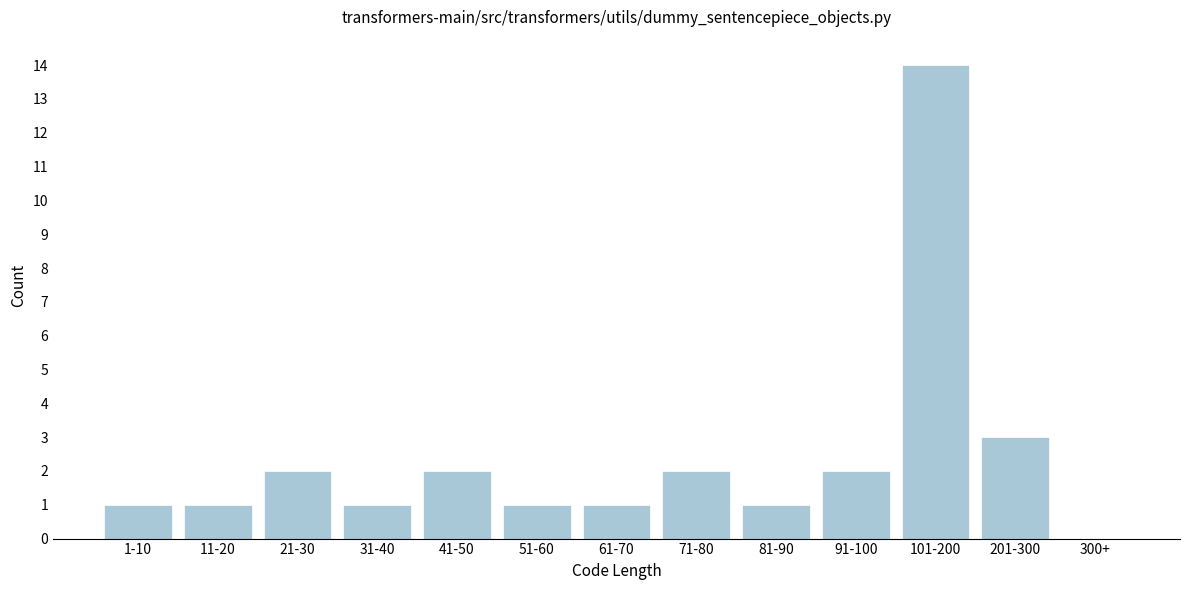

Reading right to left, extract all data points from this chart.

300+=0	201-300=3	101-200=14	91-100=2	81-90=1	71-80=2	61-70=1	51-60=1	41-50=2	31-40=1	21-30=2	11-20=1	1-10=1